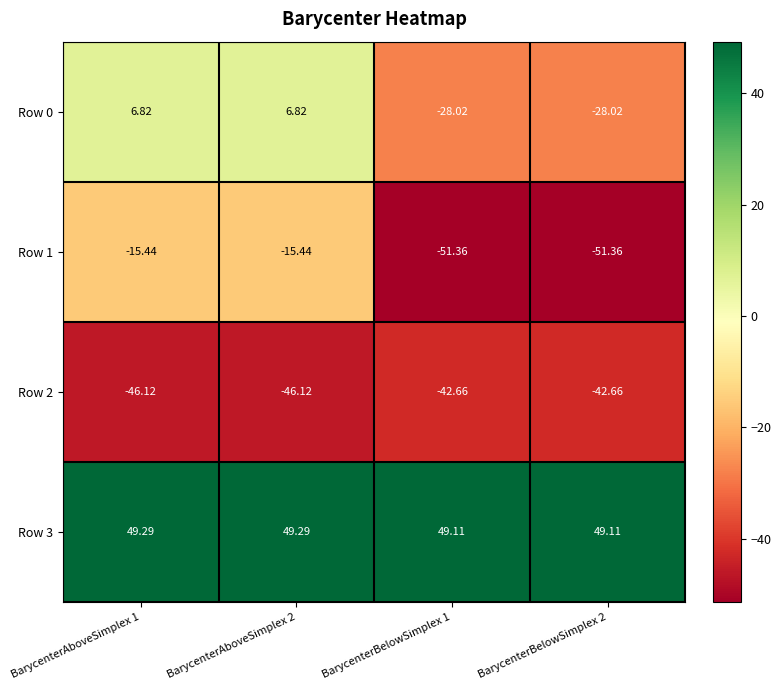

Is the value of Row 0 at BarycenterBelowSimplex 2 greater than the value of Row 3 at BarycenterAboveSimplex 2?

No